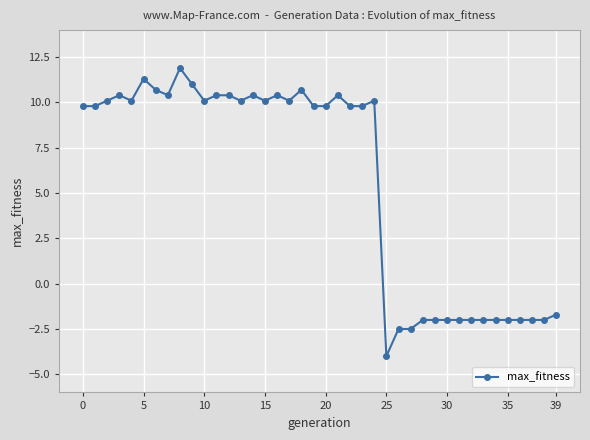

True or false: the data has more than 2 interior local peaks.

True